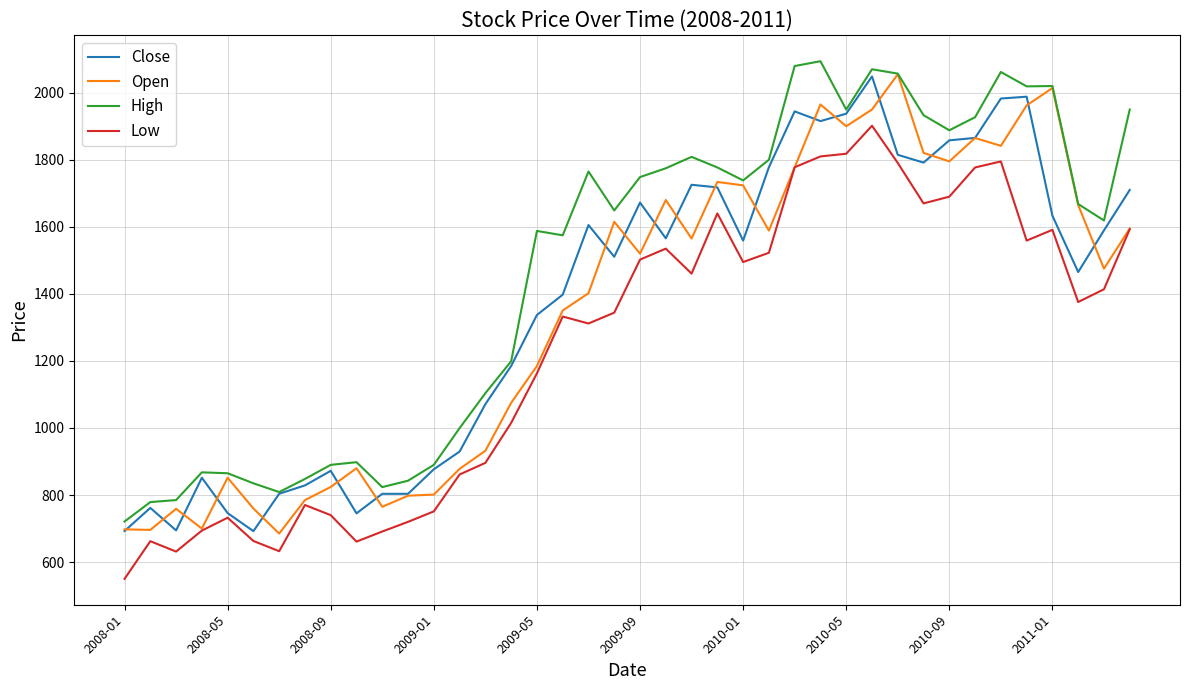

True or false: High and Low intersect in this chart.

False